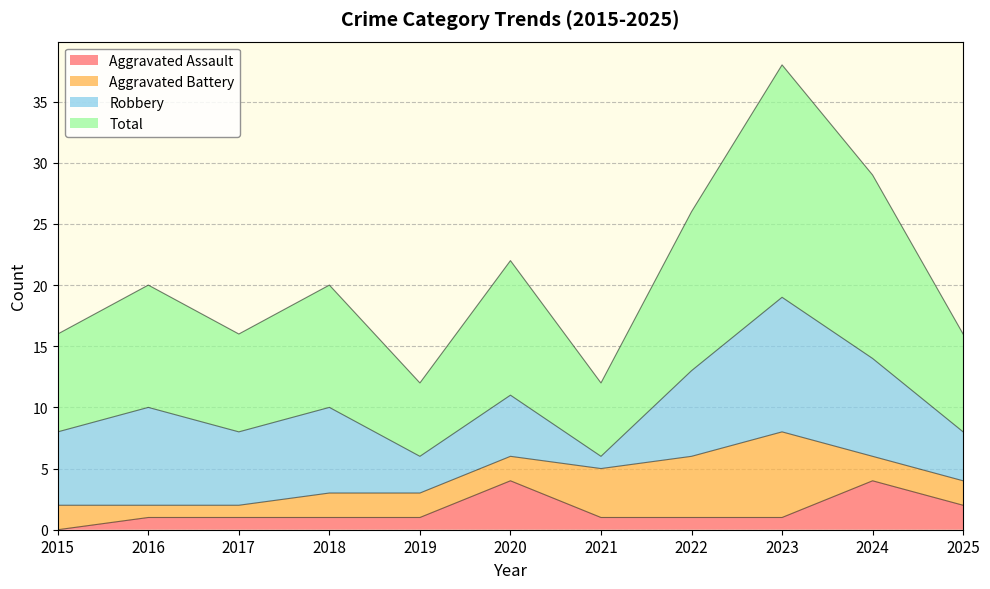

True or false: Total has a value of 20 at 2018.

True